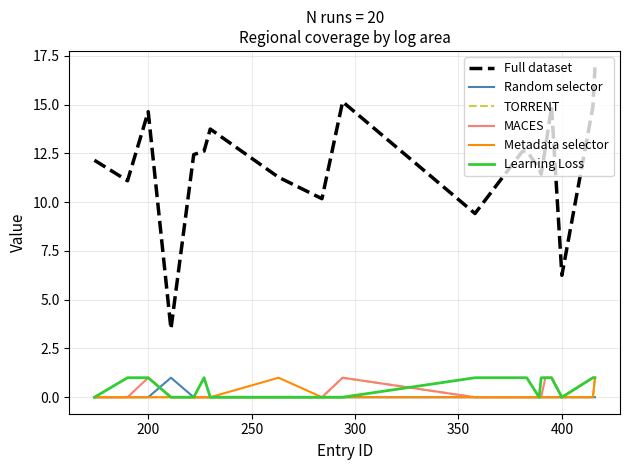

Which series has the largest total across all categories?

Full dataset